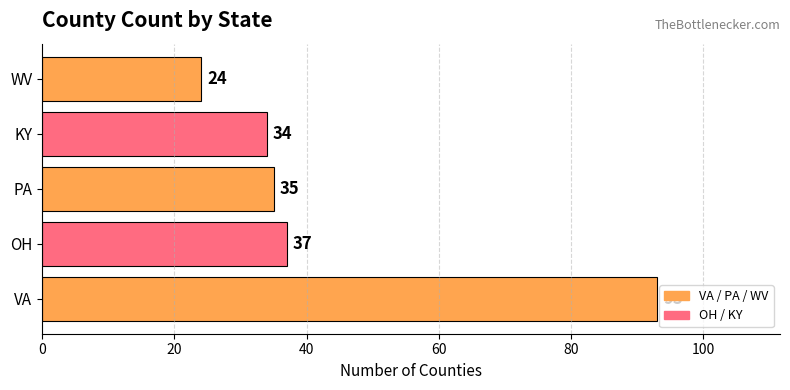

Where is the data nearest to the value 58?

OH